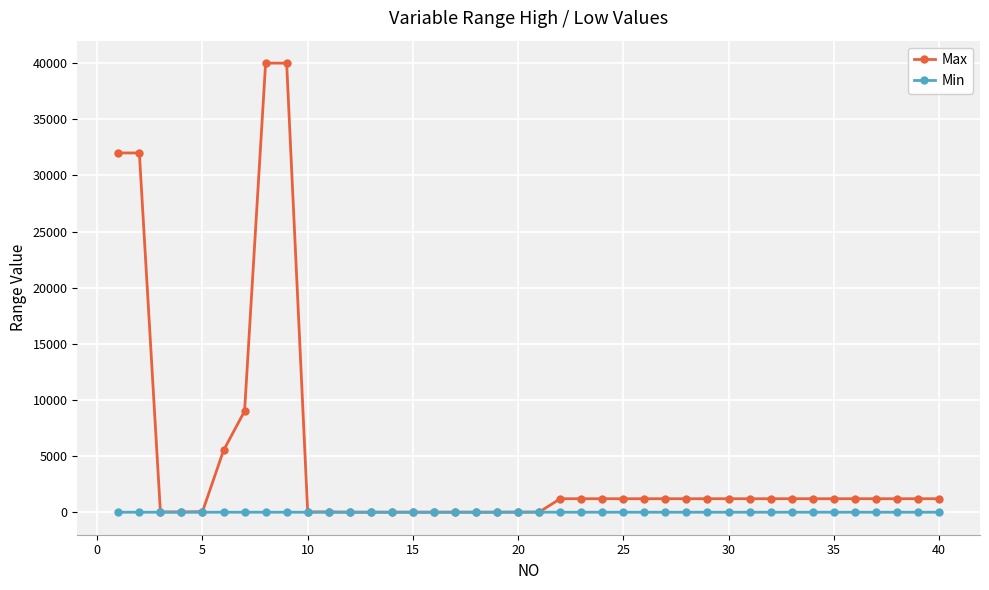

Which series has the widest spread of values?

Max